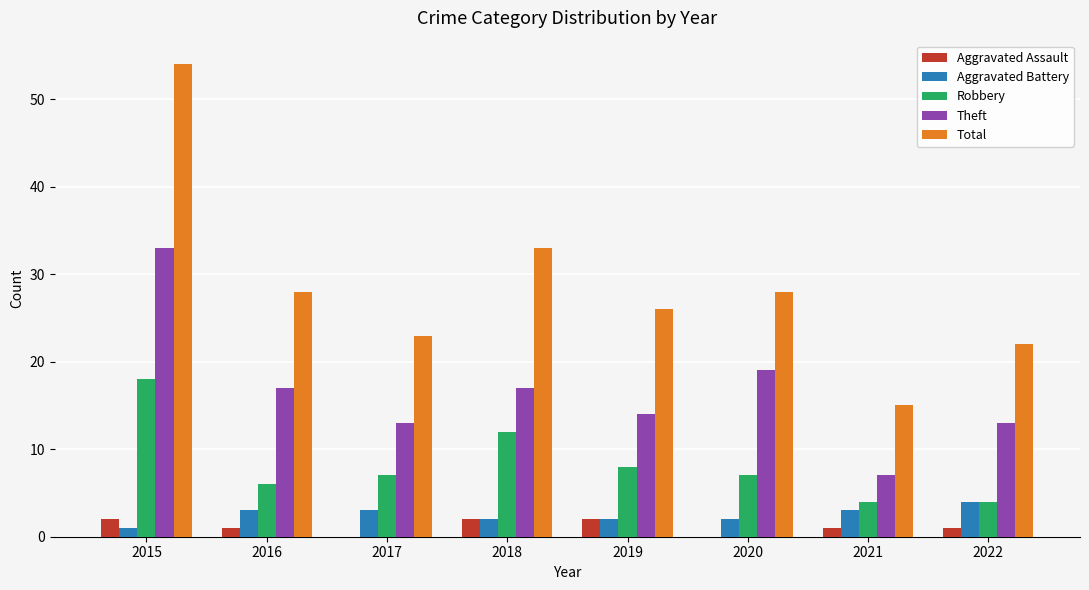

What is the total value across all series at 2017?

46